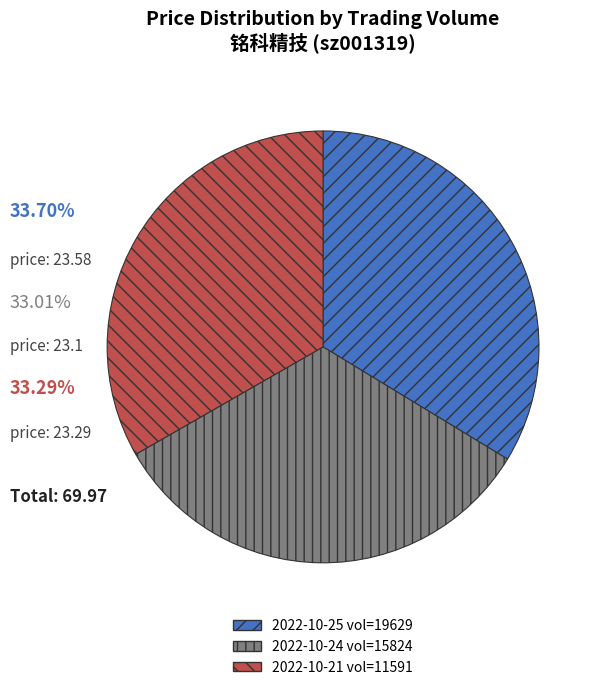

Is there any slice that represents more than half of the pie?

No